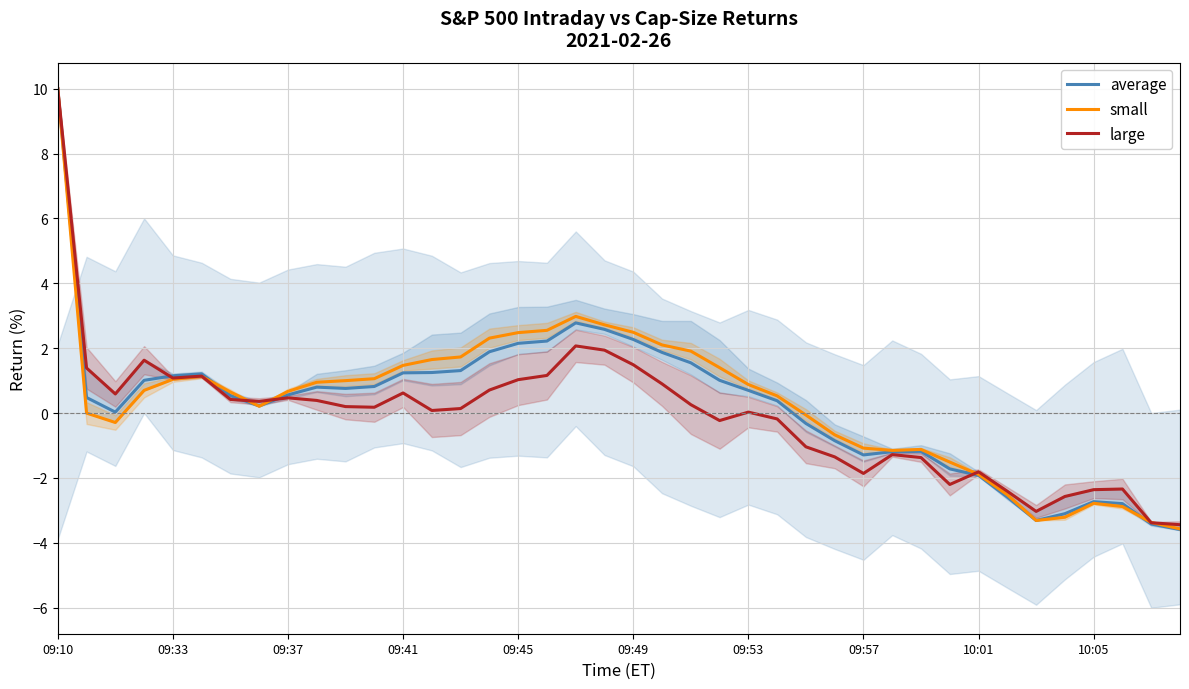

What is the sum of all large values?

-2.6